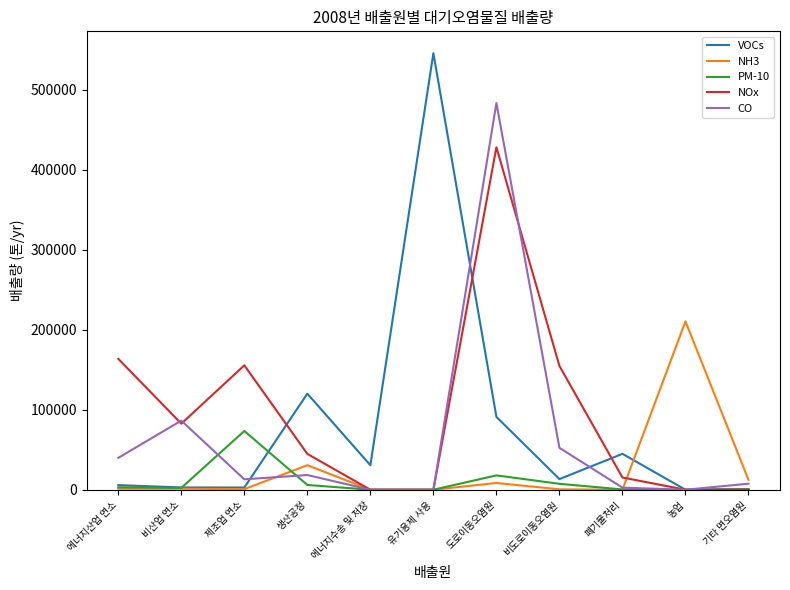

The value of NOx at 에너지수송 및 저장 is 0. True or false?

True